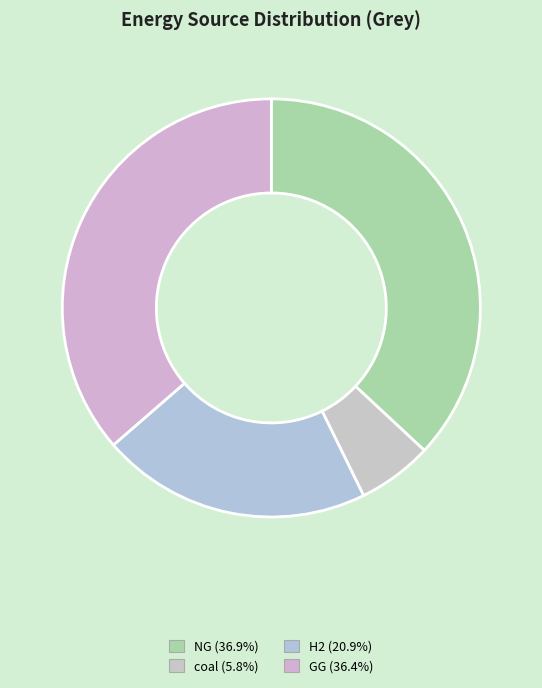

Is GG the majority of the pie?

No